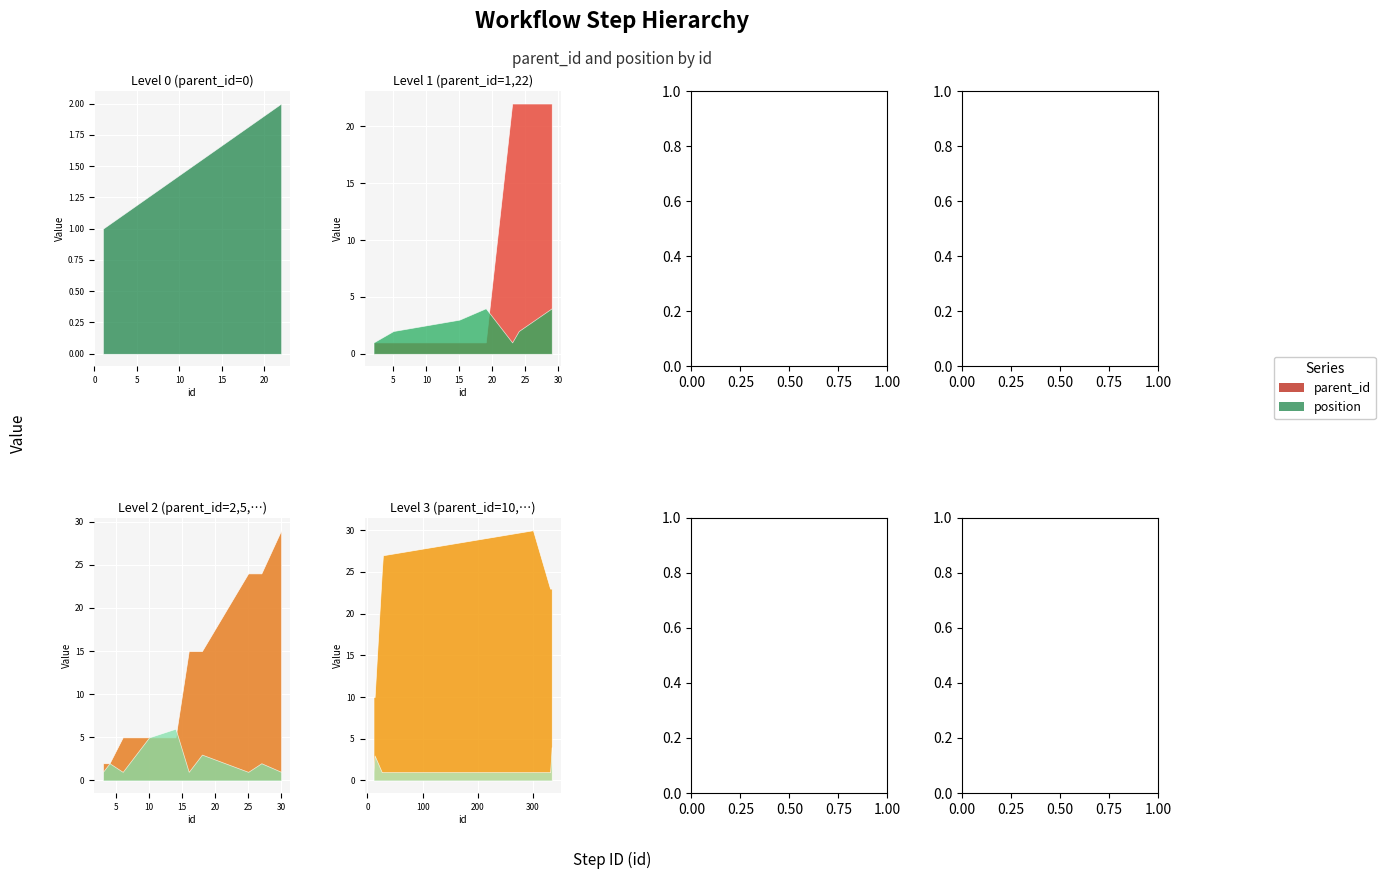

Which series has the largest total across all categories?

parent_id